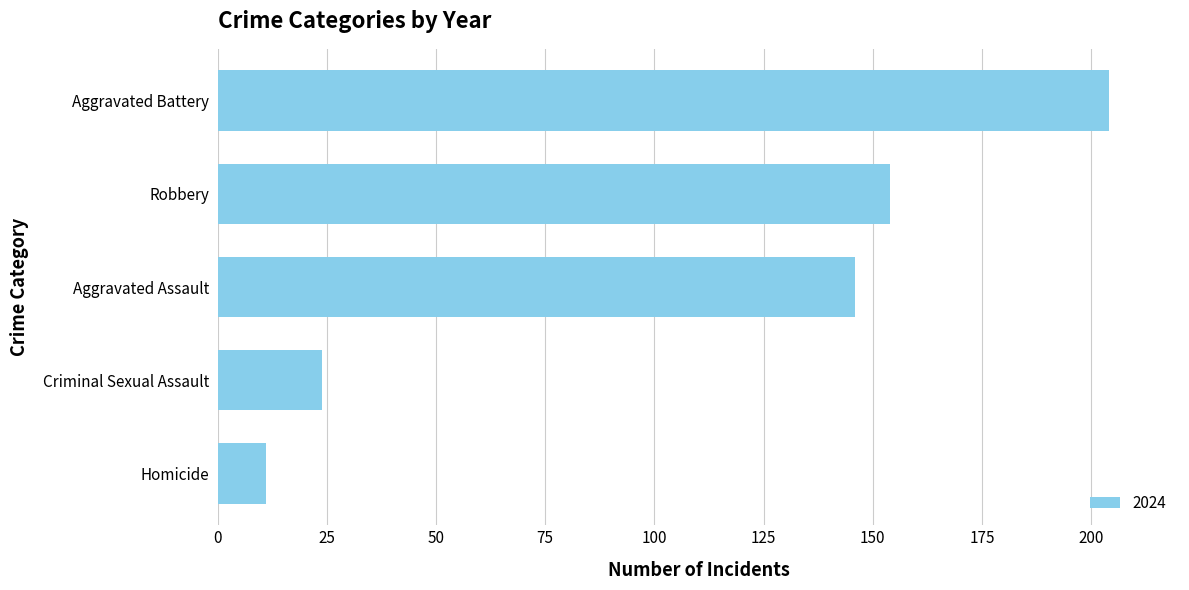

Reading bottom to top, what are all the values shown in this chart?

Homicide=11	Criminal Sexual Assault=24	Aggravated Assault=146	Robbery=154	Aggravated Battery=204